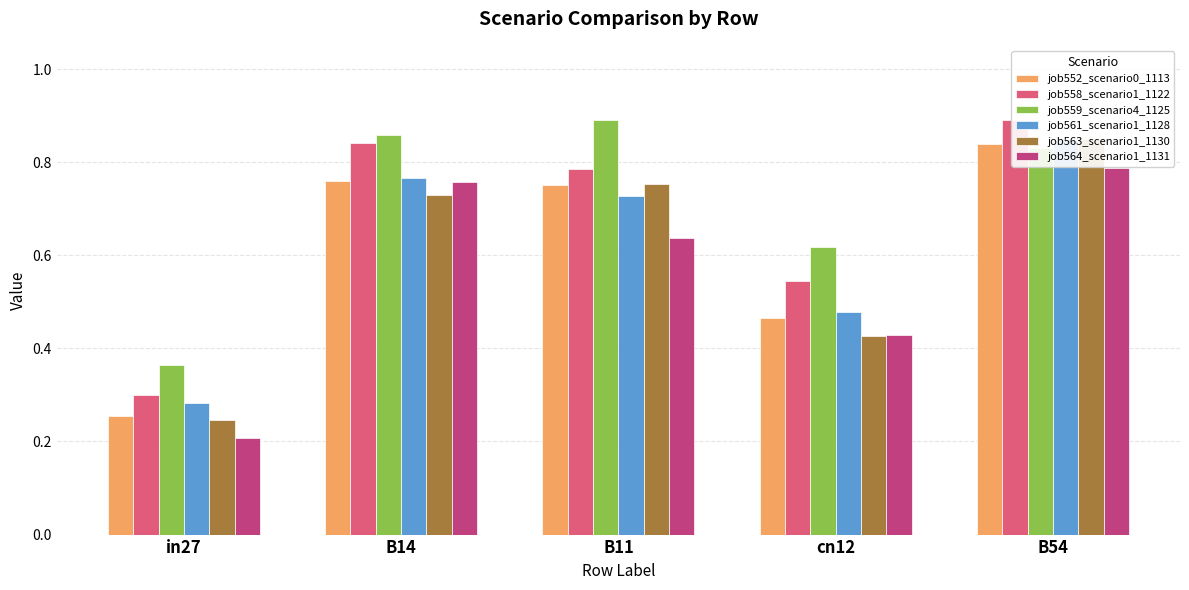

Between in27 and cn12, which series saw the biggest shift?

job559_scenario4_1125